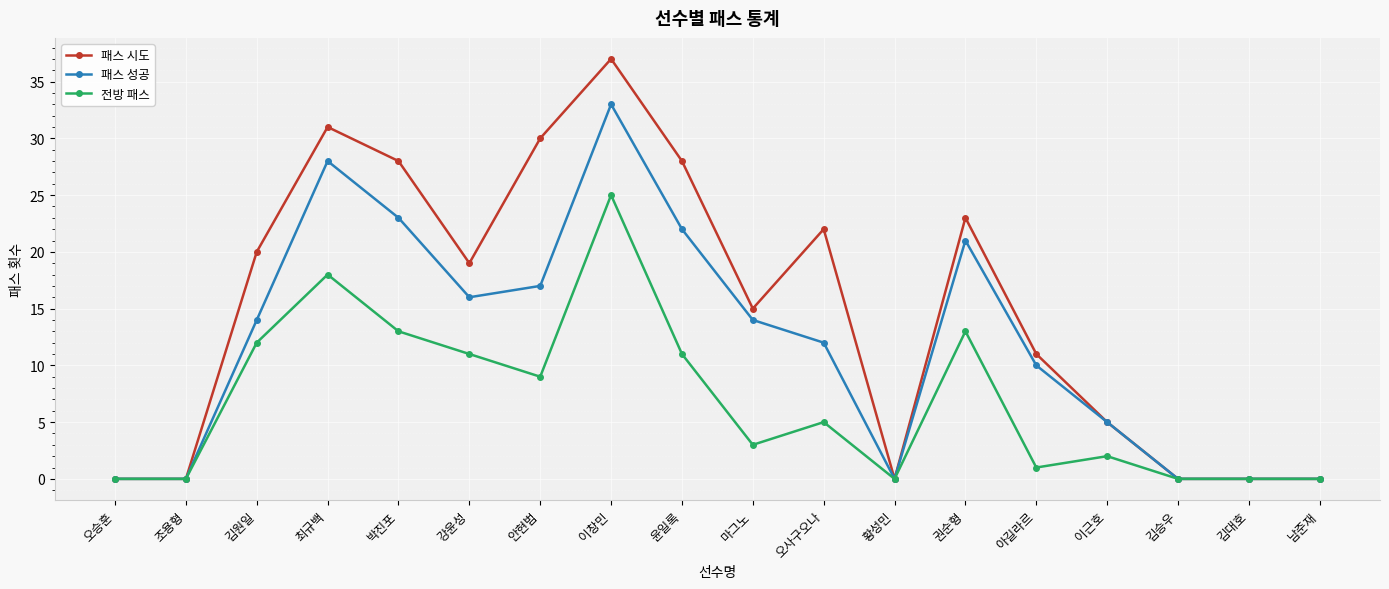

Where is the first local maximum for 패스 시도?

최규백